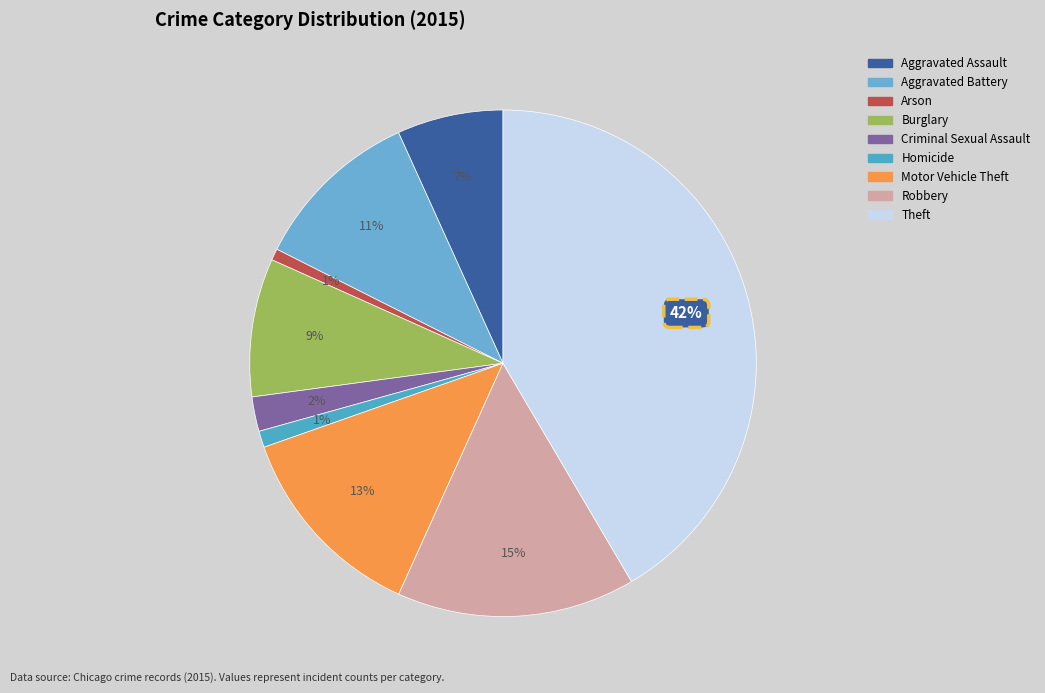

To the nearest percent, what is the difference between the Arson and Motor Vehicle Theft slice percentages?

12%